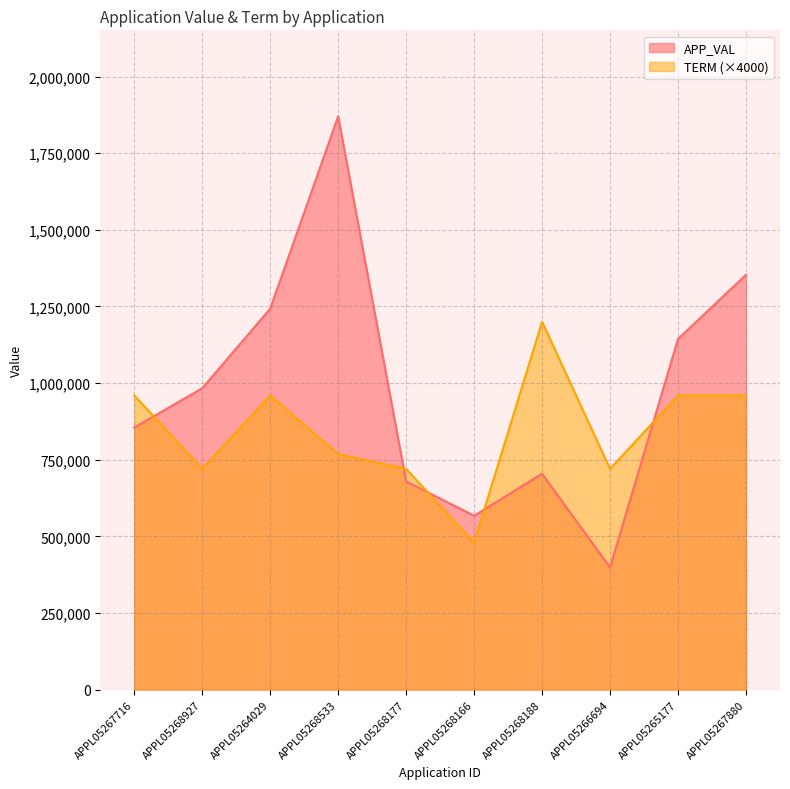

What is the difference between the APP_VAL values at APPL05268177 and APPL05267716?

175685